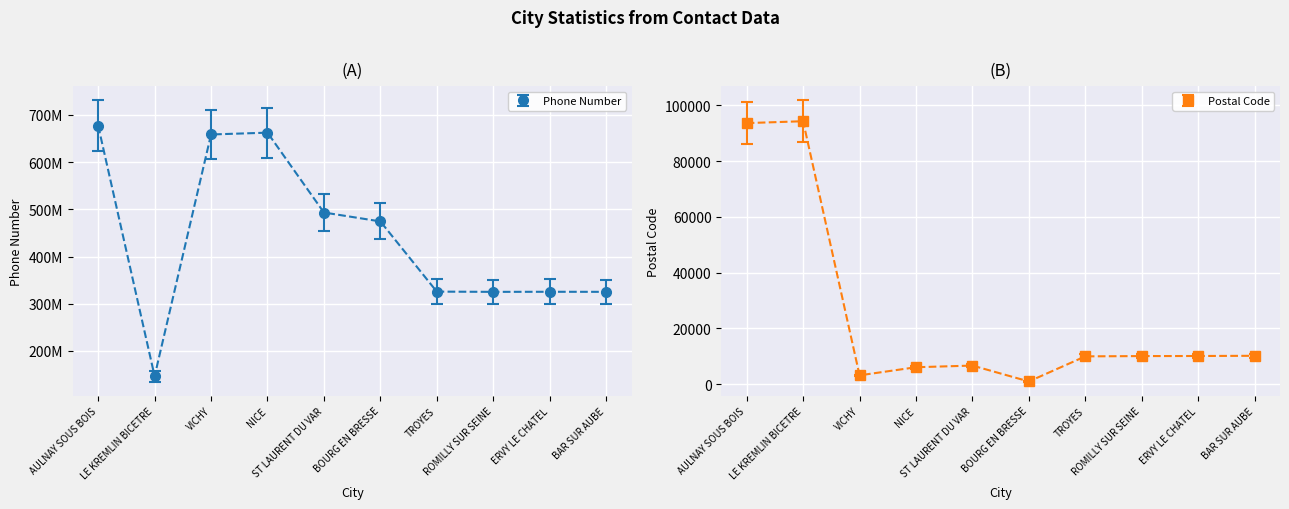

At how many categories does at least one series exceed 553821673?

3